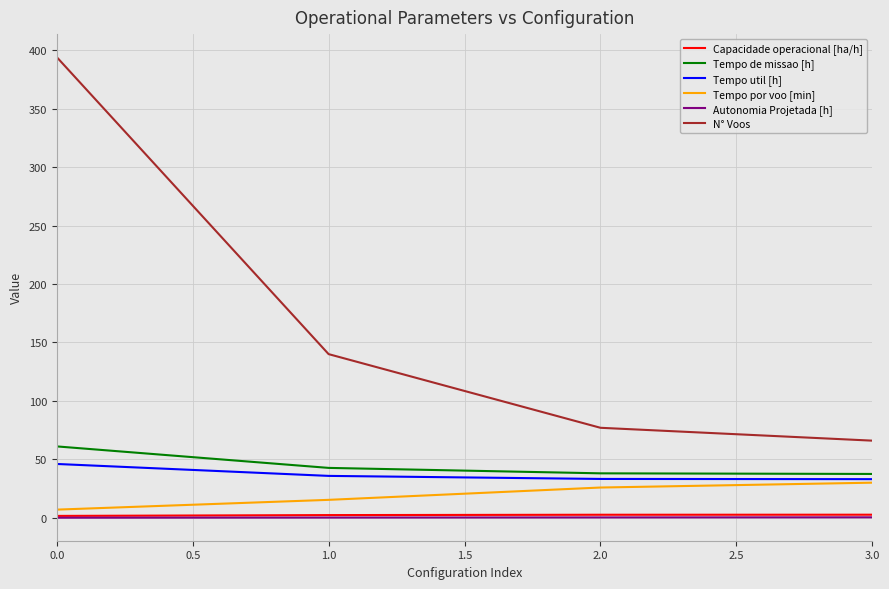

Read the Autonomia Projetada [h] value at 0.0.

0.1